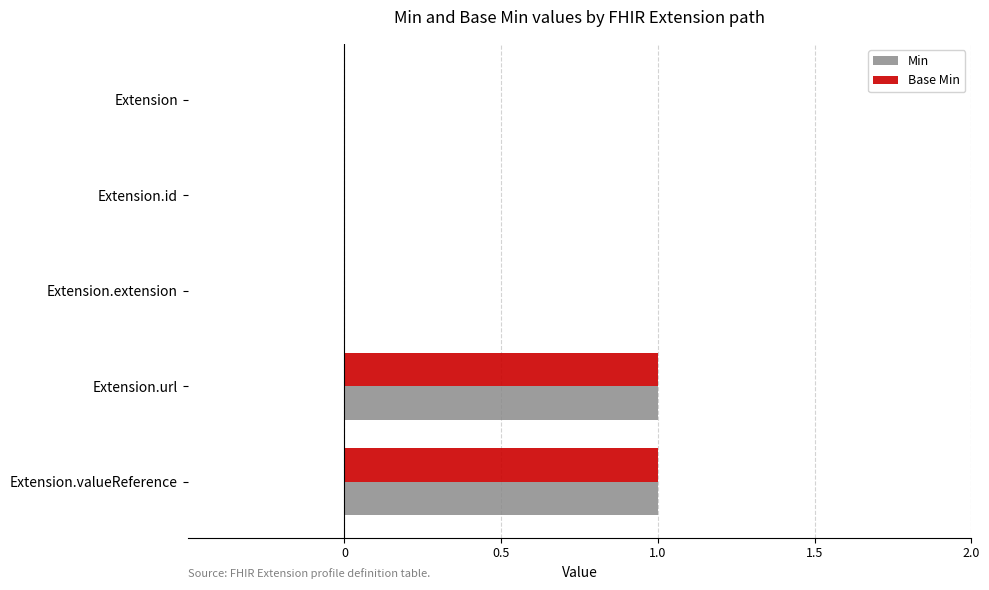

What are all the series names shown in the legend?

Min, Base Min